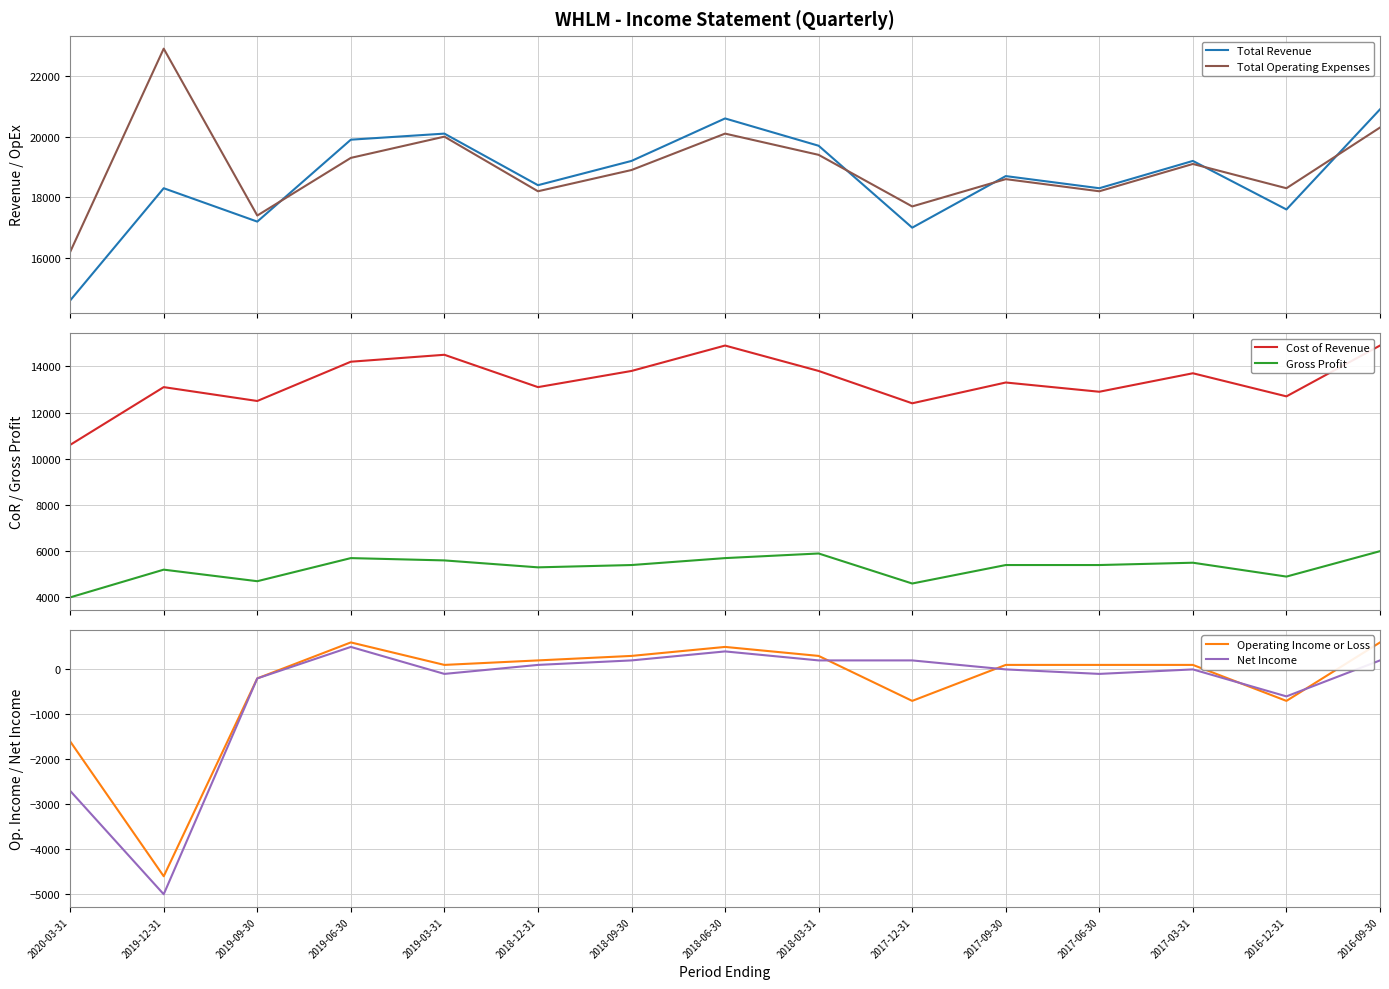

Reading left to right, what are all the values shown in this chart?

Total Revenue: 14600	18300	17200	19900	20100	18400	19200	20600	19700	17000	18700	18300	19200	17600	20900
Total Operating Expenses: 16200	22900	17400	19300	20000	18200	18900	20100	19400	17700	18600	18200	19100	18300	20300
Cost of Revenue: 10600	13100	12500	14200	14500	13100	13800	14900	13800	12400	13300	12900	13700	12700	14900
Gross Profit: 4000	5200	4700	5700	5600	5300	5400	5700	5900	4600	5400	5400	5500	4900	6000
Operating Income or Loss: -1600	-4600	-200	600	100	200	300	500	300	-700	100	100	100	-700	600
Net Income: -2700	-5000	-200	500	-100	100	200	400	200	200	0	-100	0	-600	200